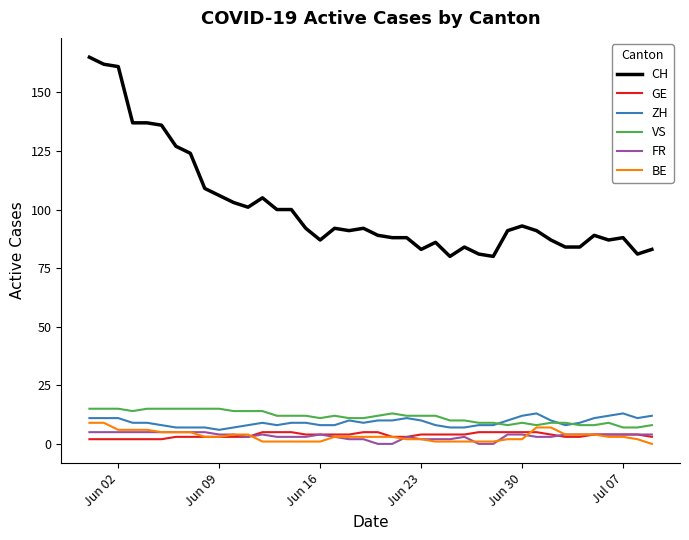

Which series has the widest spread of values?

CH